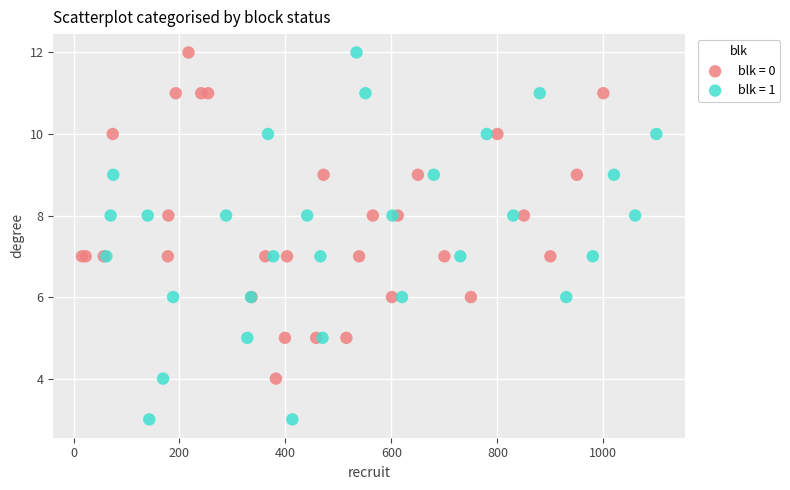

Which series has the largest Y range (max minus min)?

blk = 1